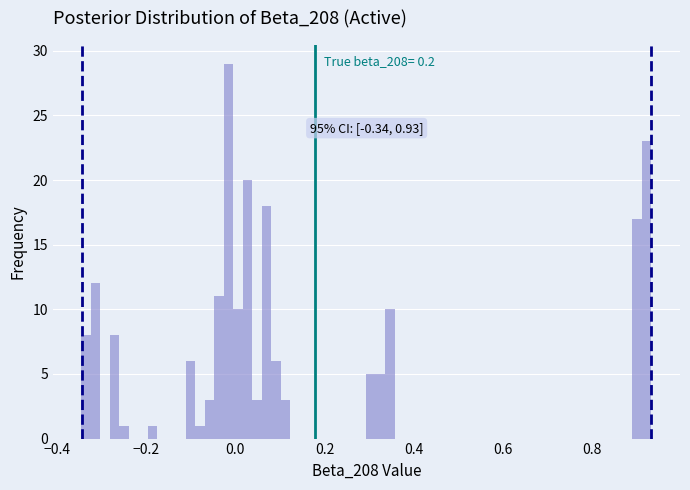

Around what value on the x-axis is the tallest bar? Give the approximate position of its centre, as read against the axis.

-0.02